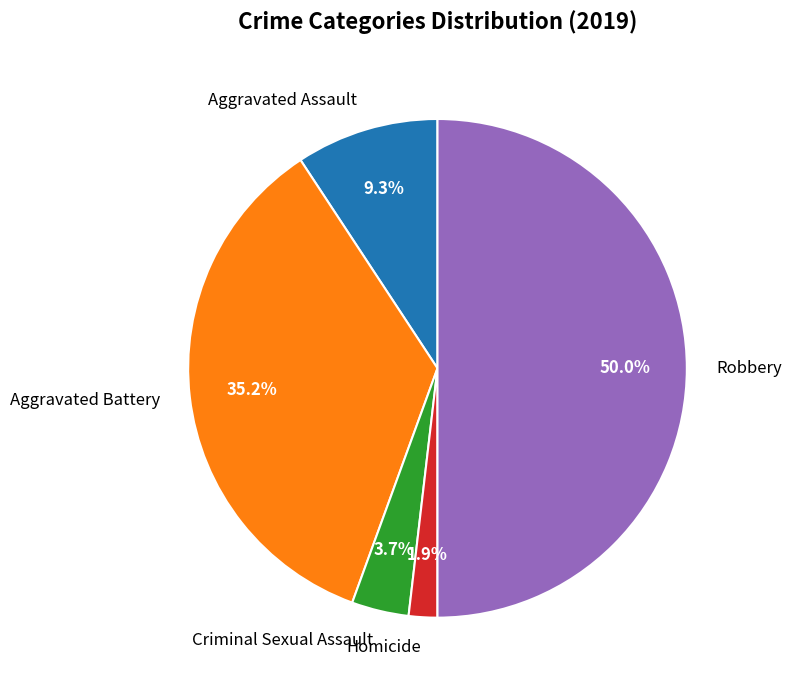

To the nearest percent, what percentage of the pie is Aggravated Assault?

9%